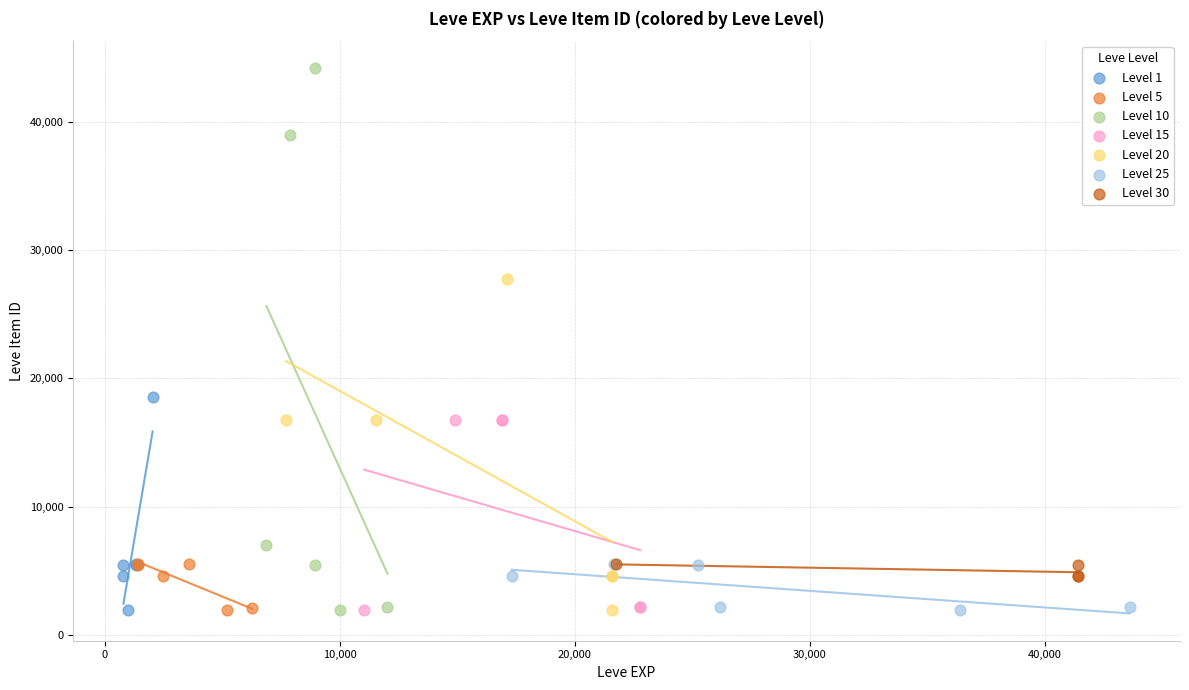

Which series has the widest spread of Y values?

Level 10